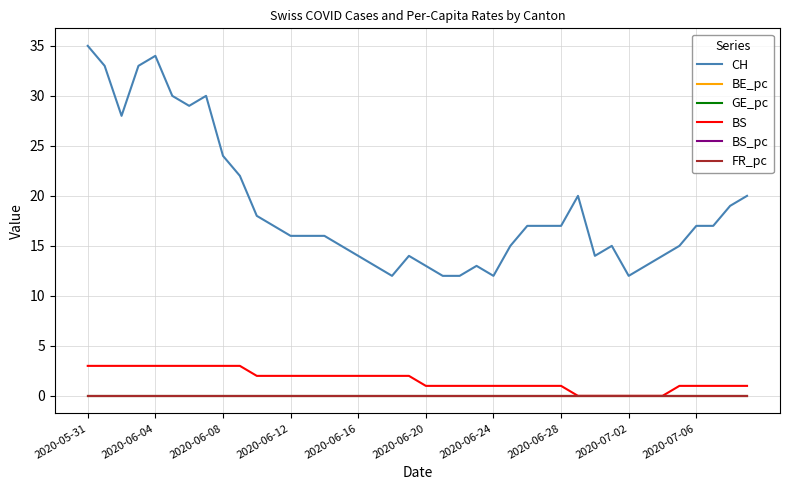

What is the greatest value displayed?

35.0